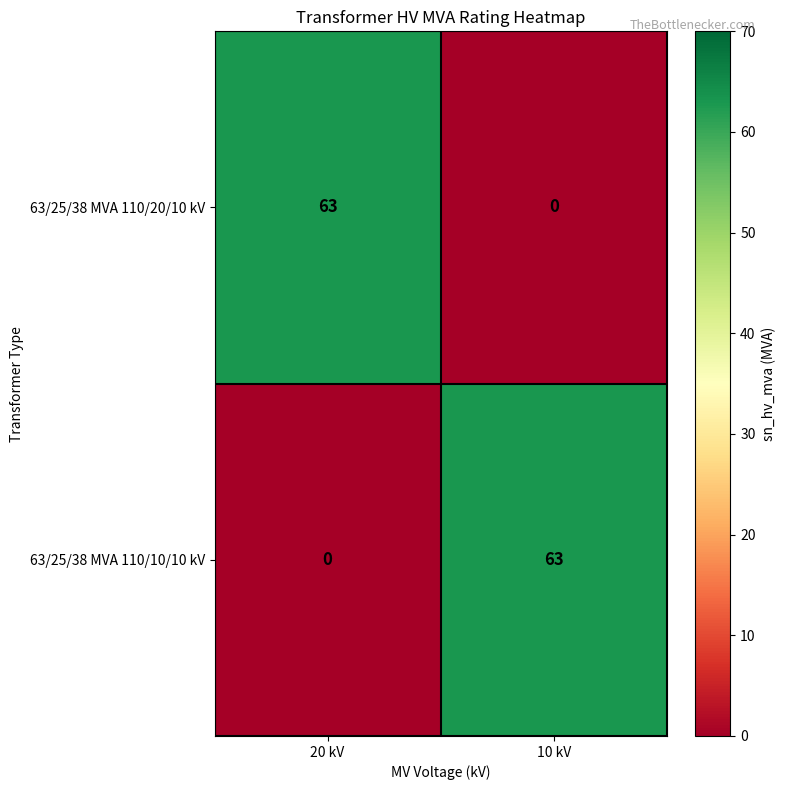

At how many categories does at least one series exceed 56?

2